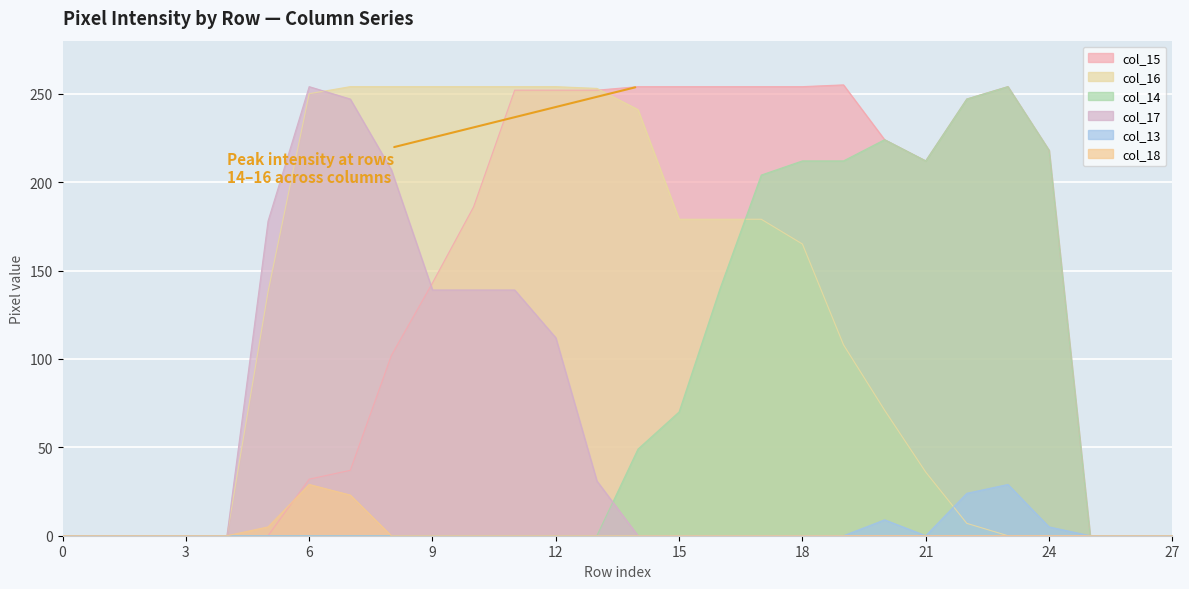

Where is col_18 nearest to the value 14?

5